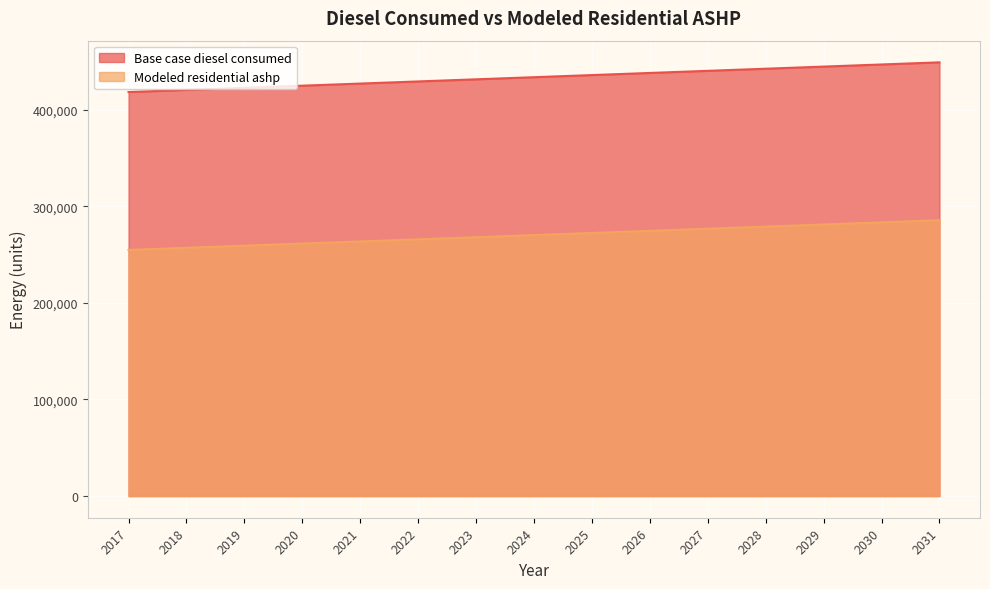

Rank the categories by Base case diesel consumed value from highest to lowest.

2031, 2030, 2029, 2028, 2027, 2026, 2025, 2024, 2023, 2022, 2021, 2020, 2019, 2018, 2017